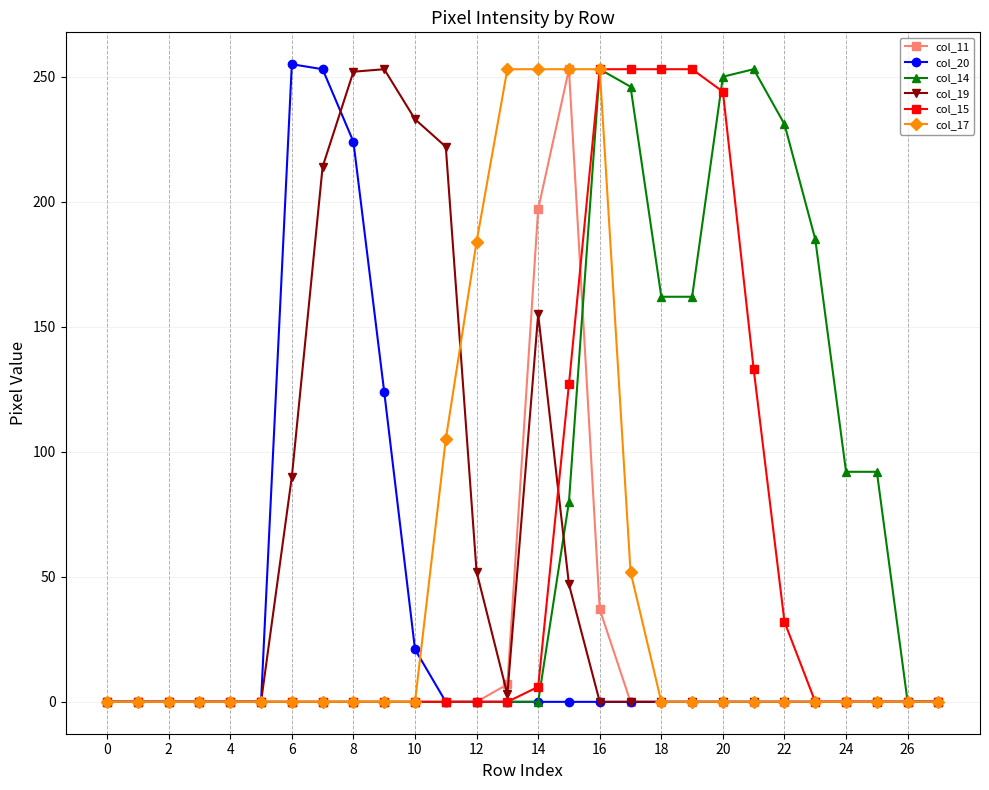

Which series has the largest total across all categories?

col_14